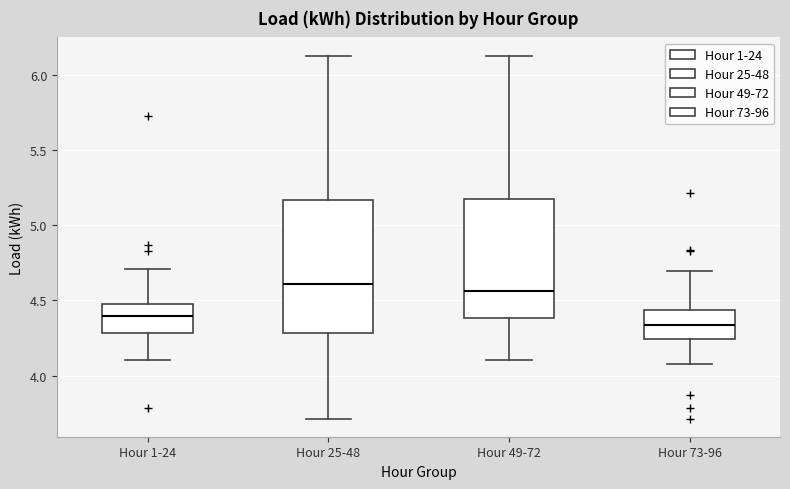

Reading left to right, transcribe this box plot: for each box, give where its median line is, the range the box spans, and where its two whiskers end, as read against the y-axis. The values are not printed on the chart, so give them approximately, as read against the axis.

Hour 1-24: median 4.40, box 4.30 to 4.50, whiskers 4.10 to 4.70
Hour 25-48: median 4.60, box 4.30 to 5.15, whiskers 3.70 to 6.15
Hour 49-72: median 4.55, box 4.40 to 5.15, whiskers 4.10 to 6.15
Hour 73-96: median 4.35, box 4.25 to 4.45, whiskers 4.10 to 4.70